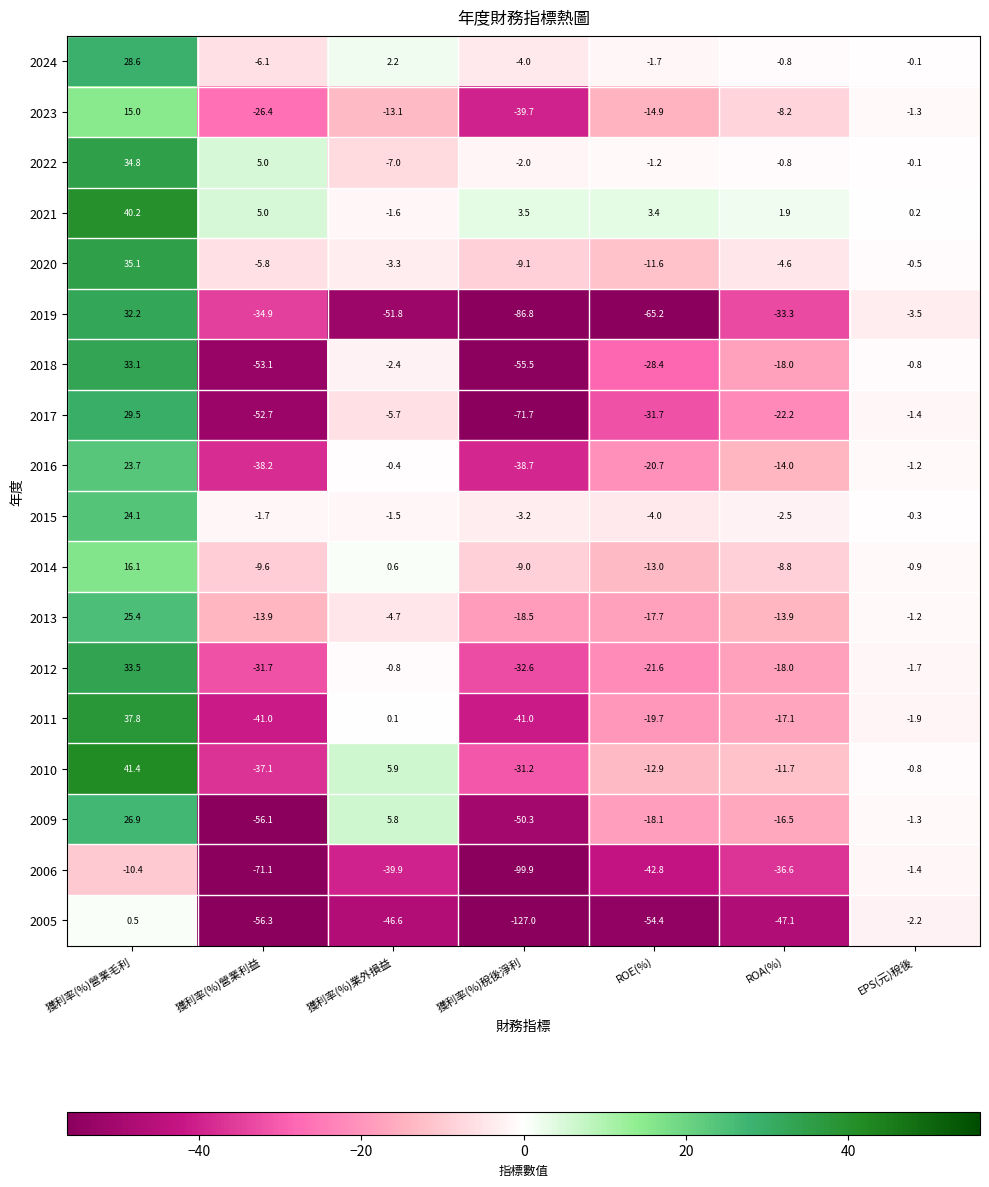

At which label does 2021 first exceed 3?

獲利率(%)營業毛利